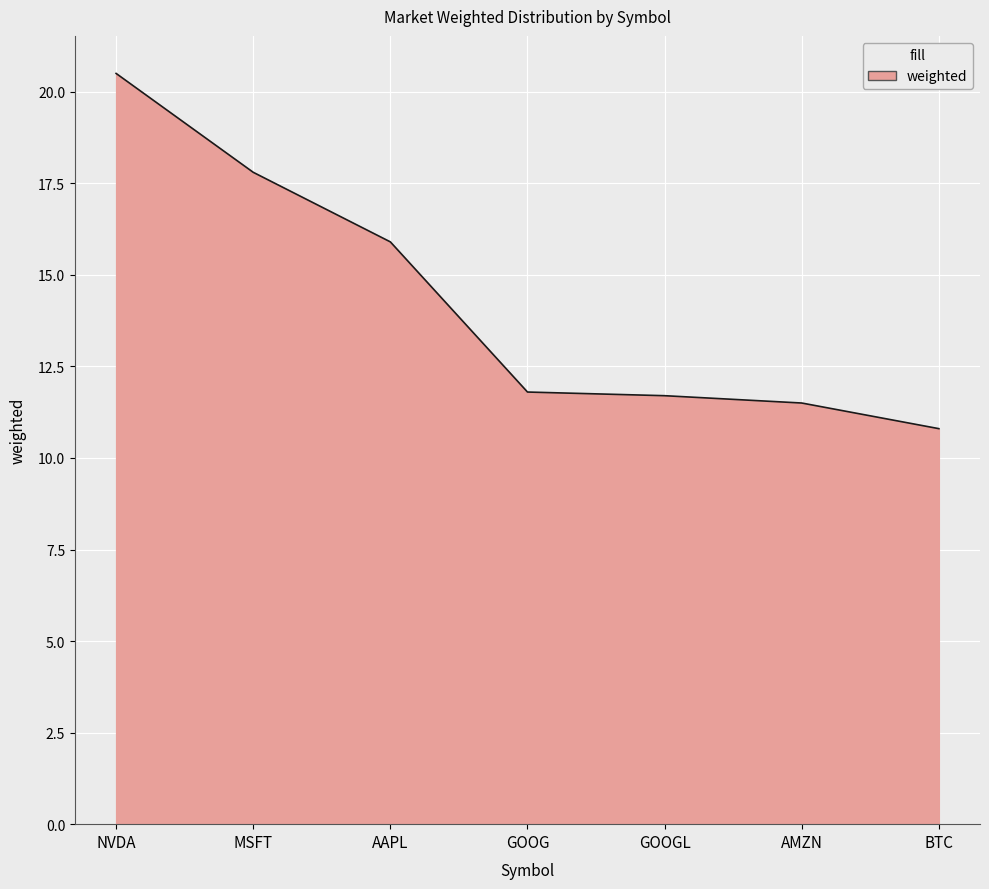

What is the maximum value shown in the chart?

20.5